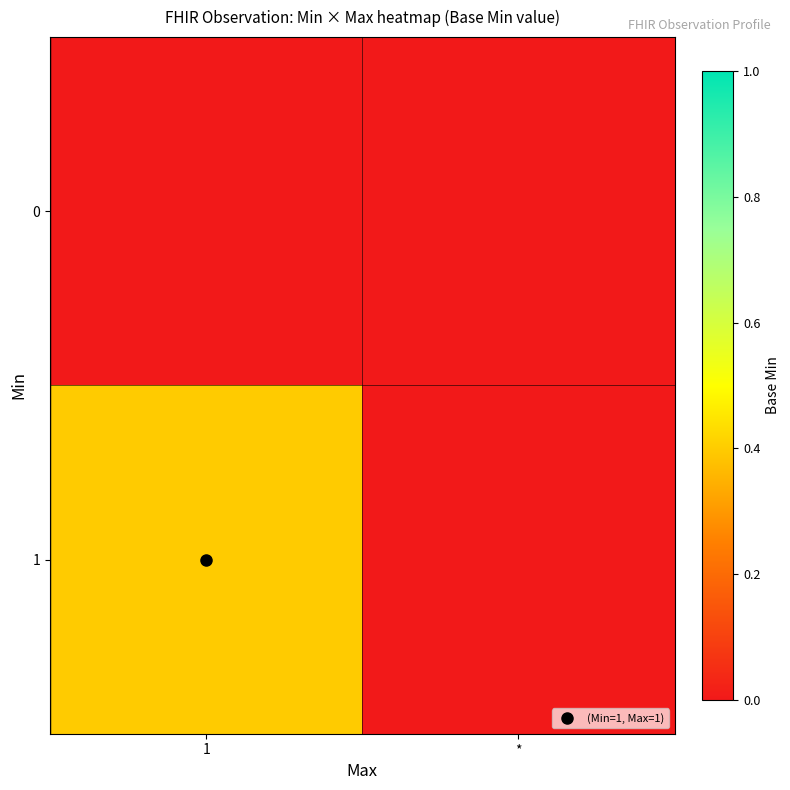

Count the number of data series in this chart.

2